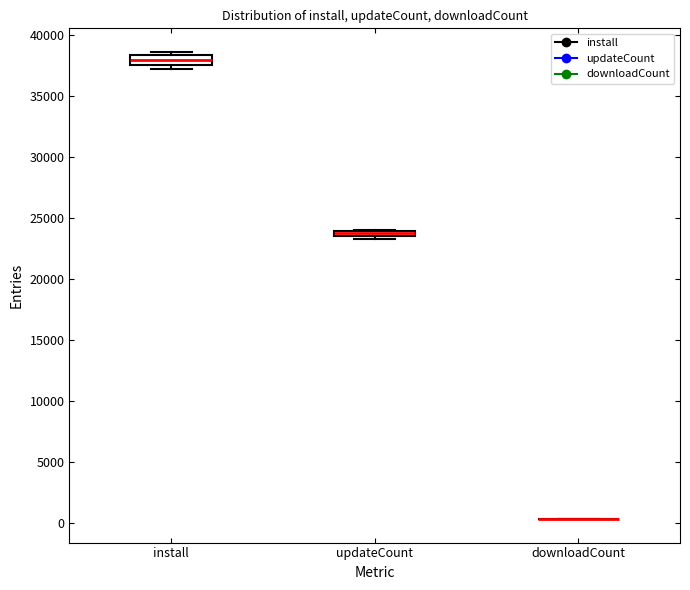

Where is the lower edge of the box for updateCount on the y-axis? The values are not printed on the chart, so give them approximately, as read against the axis.

23500